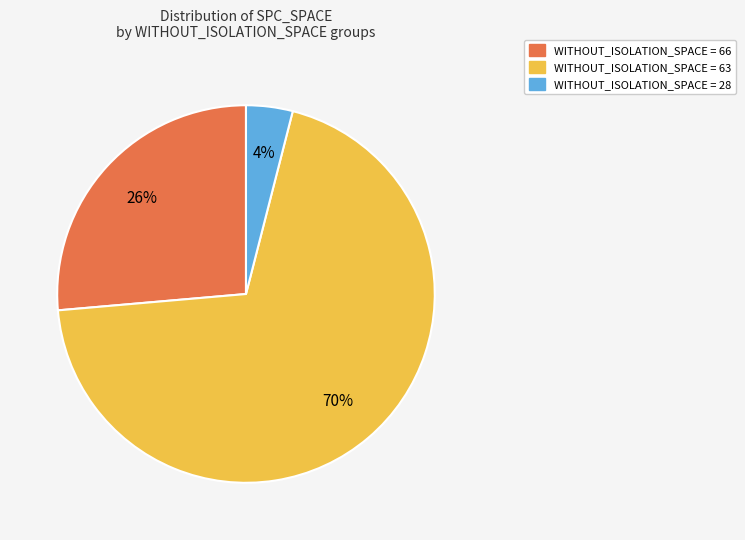

The WITHOUT_ISOLATION_SPACE = 28 slice represents 12% of the pie. True or false?

False